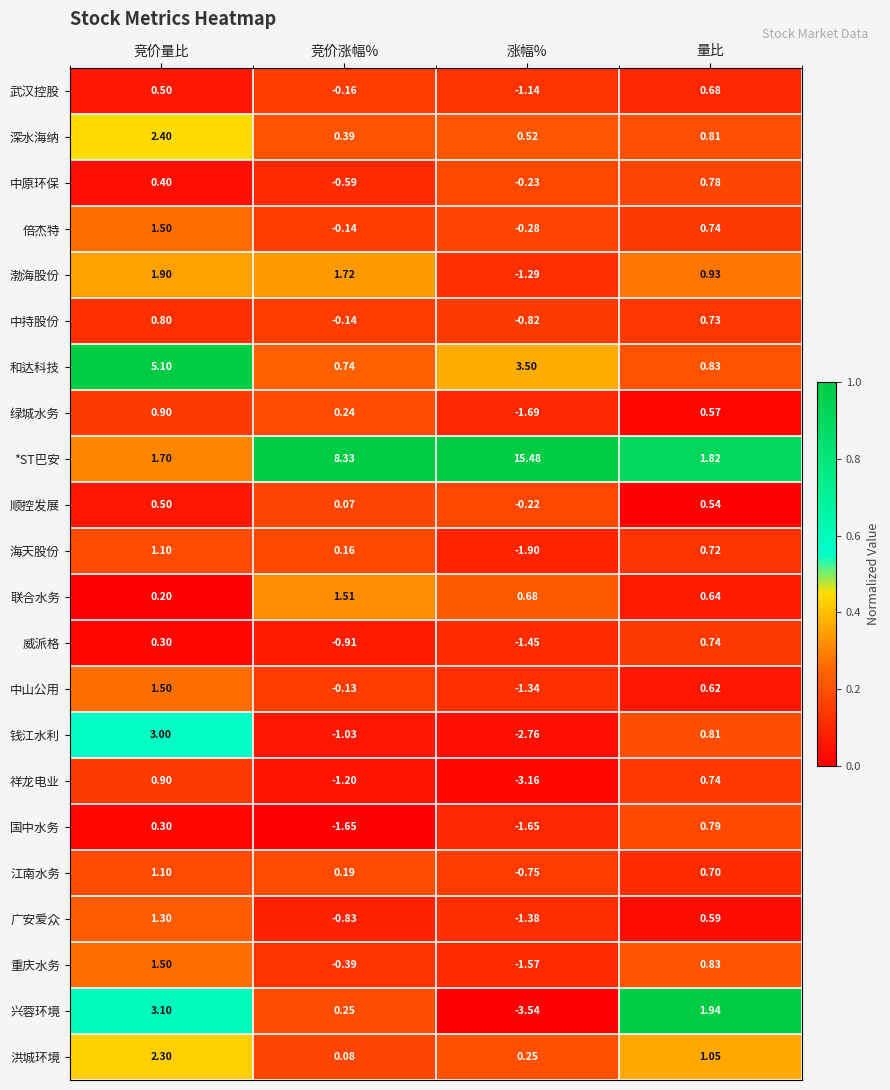

At which label is 重庆水务 closest to 0?

竞价涨幅%